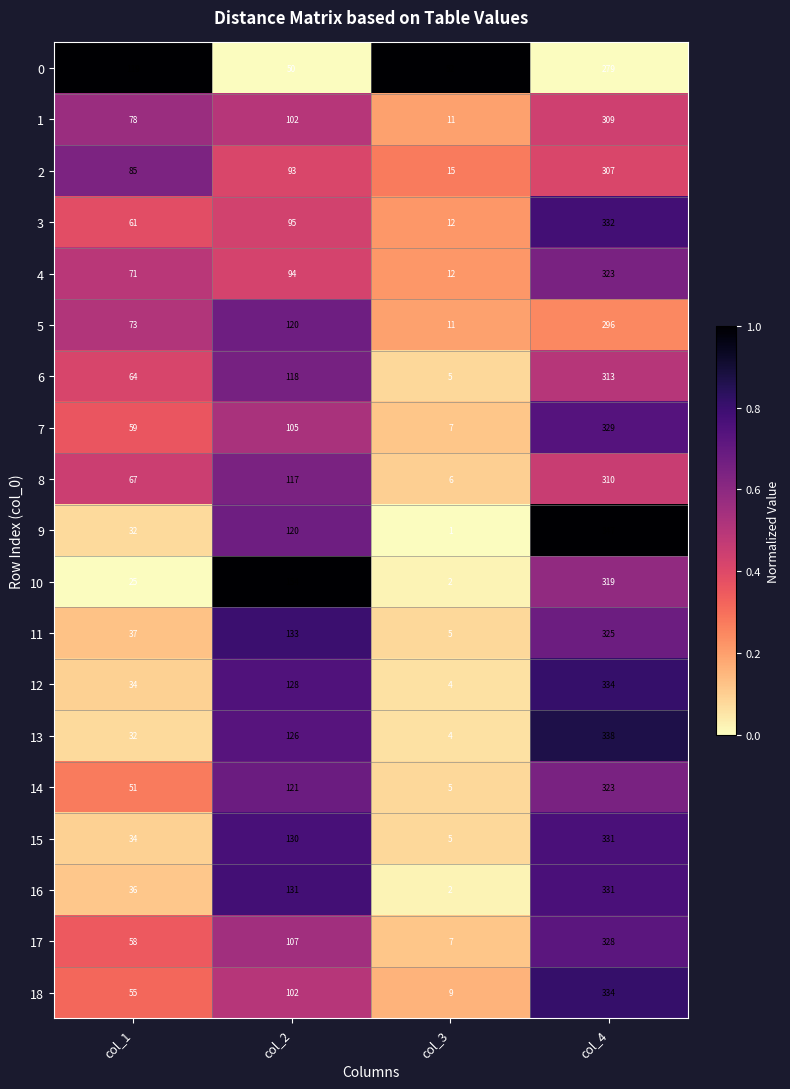

What is the spread (max minus min) of values at col_2?

104